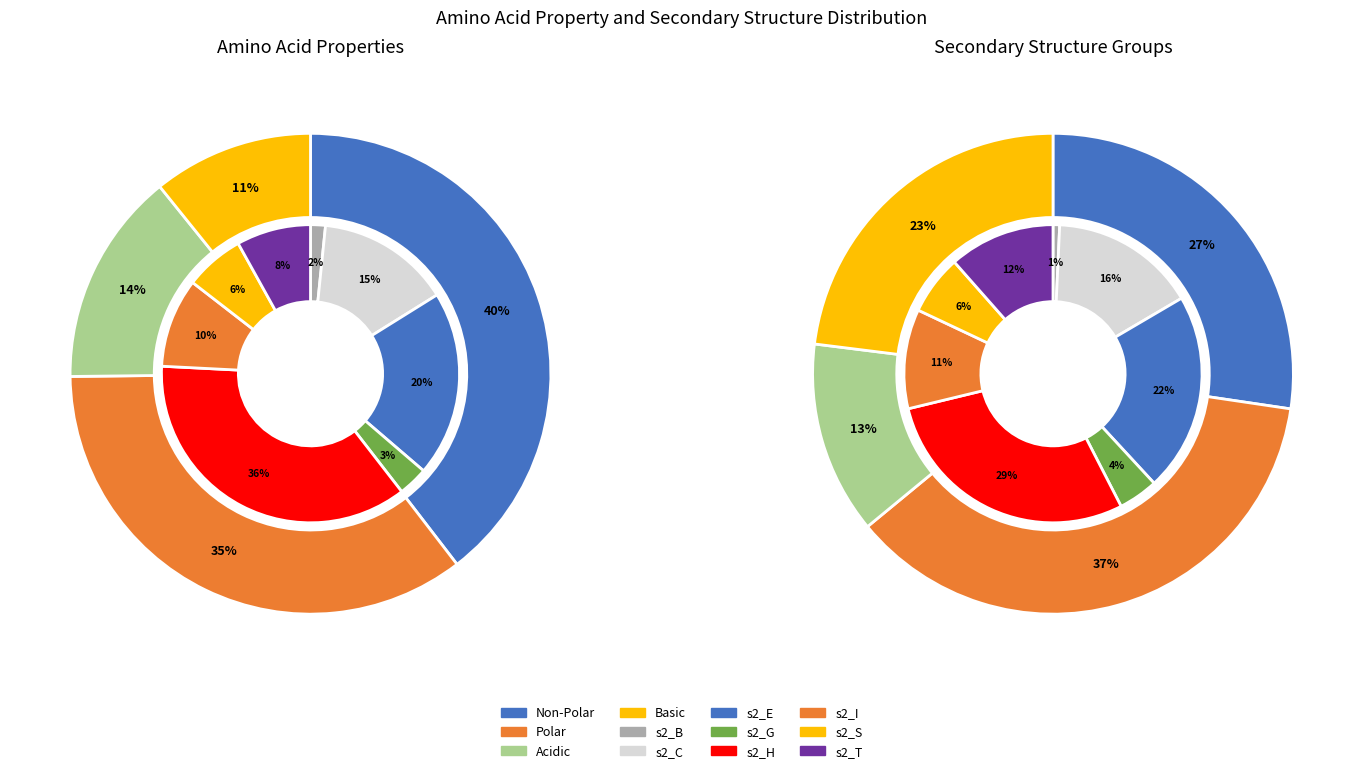

What percentage is the polar slice, to the nearest percent?

35%